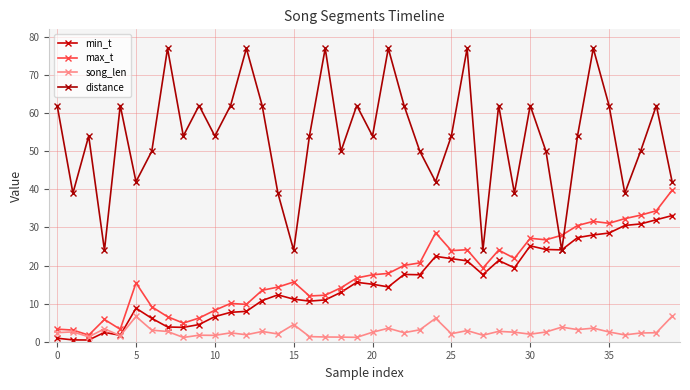

What is the smallest value displayed?

0.5